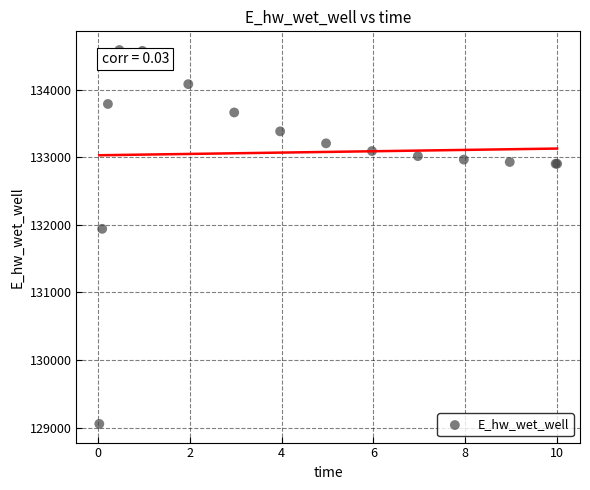

What Y value in the scatter plot is closest to 131819?

131939.6